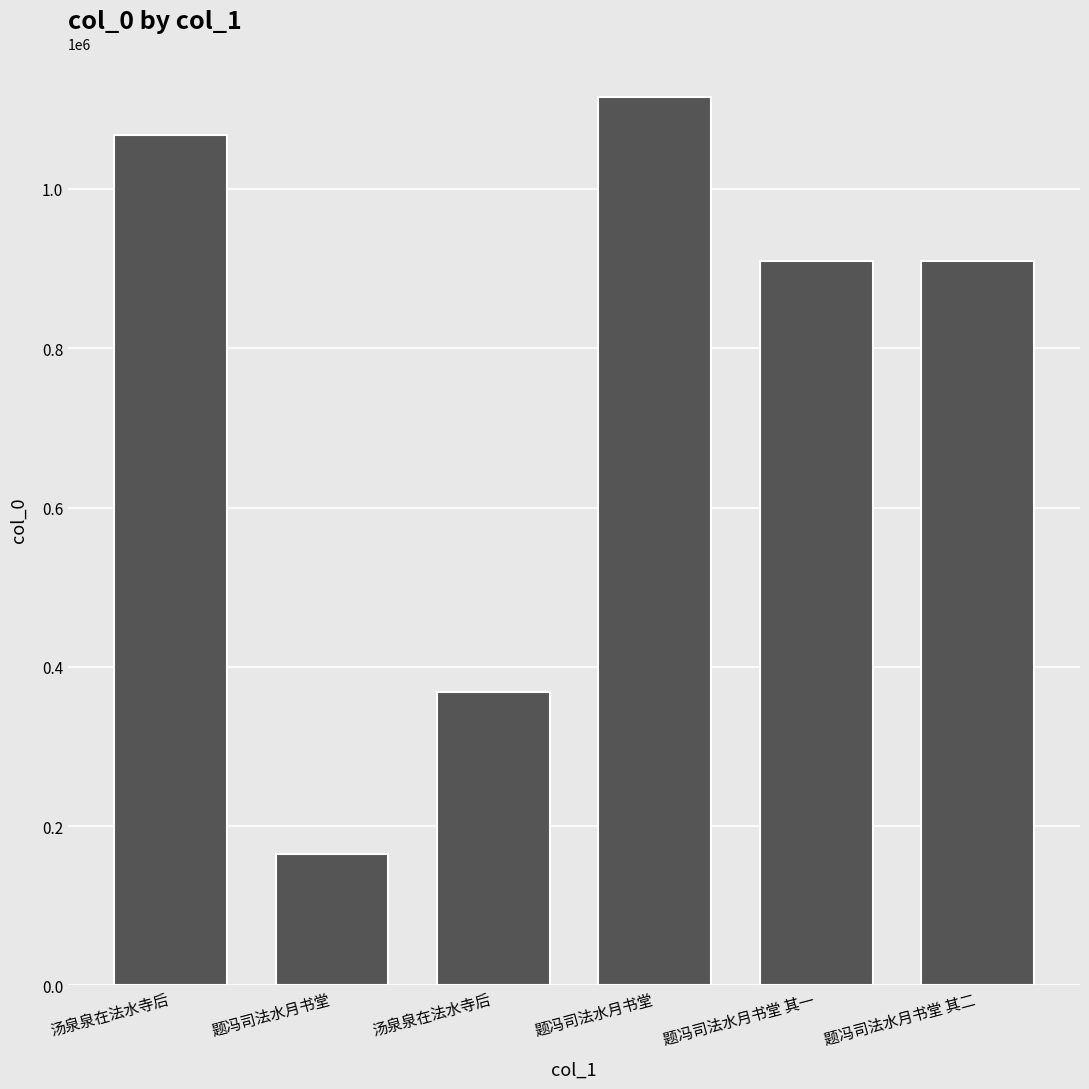

Which has a higher value, 题冯司法水月书堂 or 题冯司法水月书堂?

题冯司法水月书堂